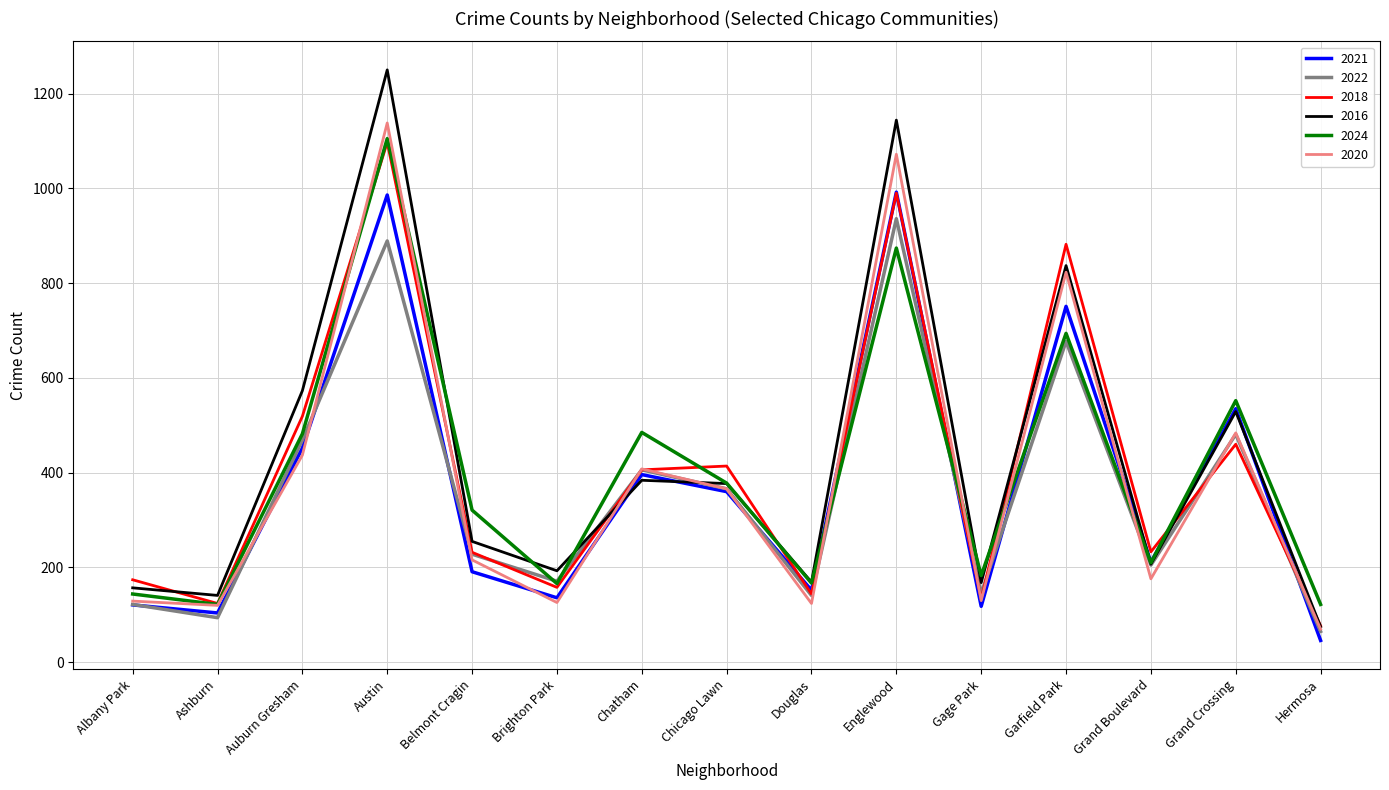

Where is the first local maximum for 2024?

Austin